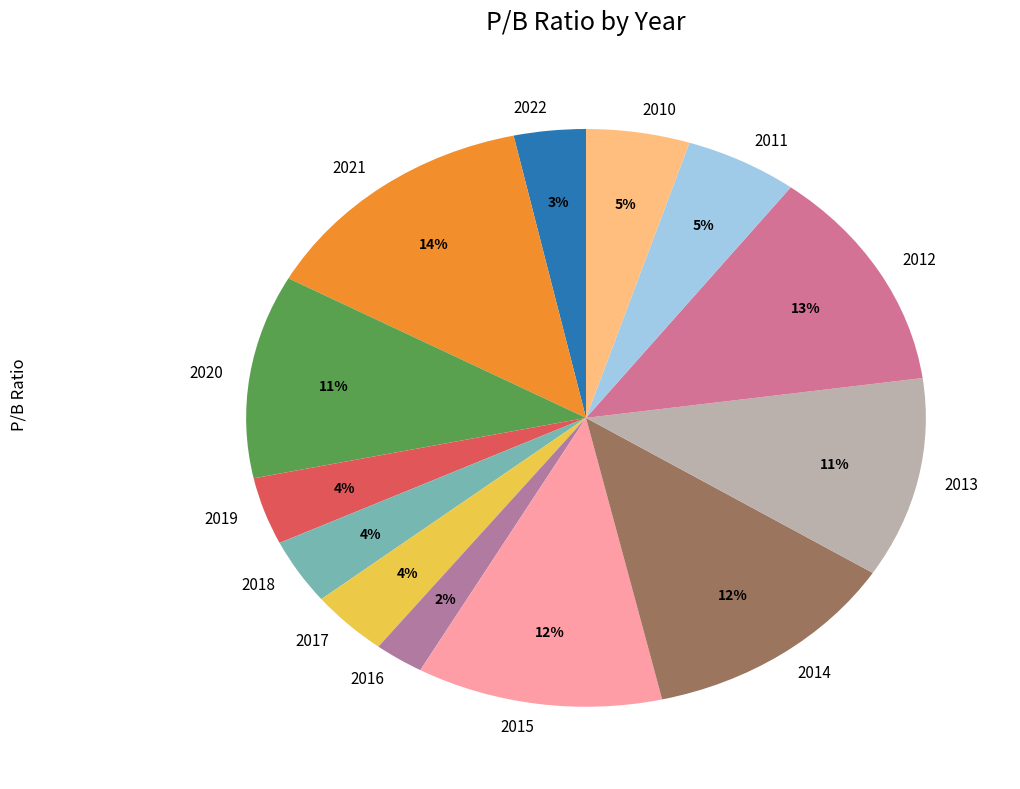

Do 2012 and 2017 together represent more than half of the pie?

No